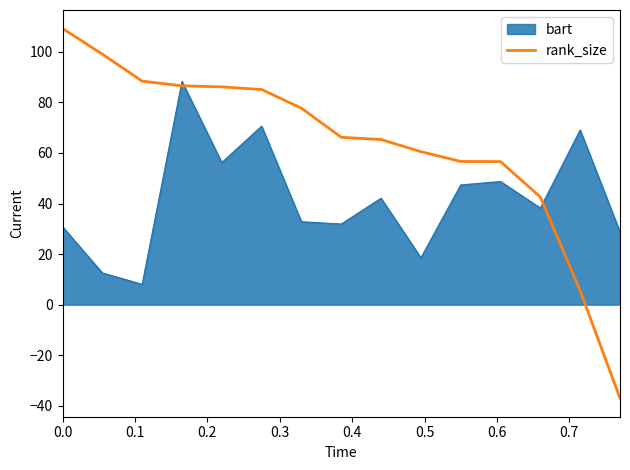

List the series in order of their overall mean, highest first.

rank_size, bart